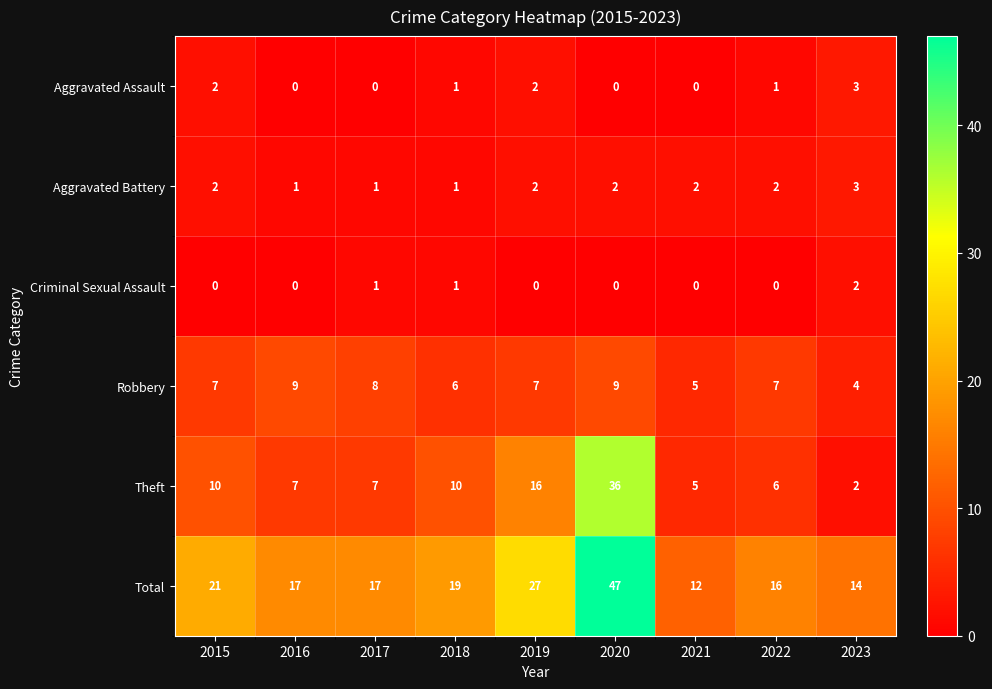

What is the maximum value for Robbery?

9